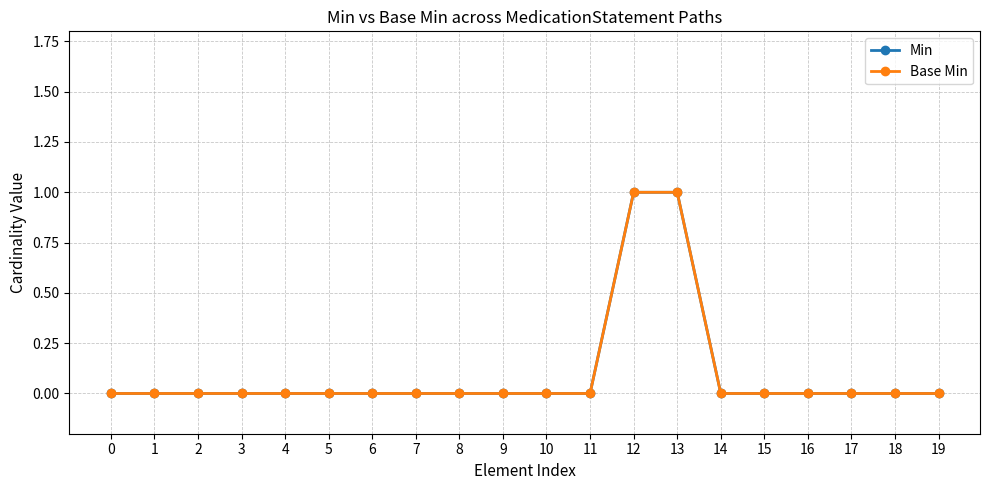

Does the chart have visible grid lines?

Yes